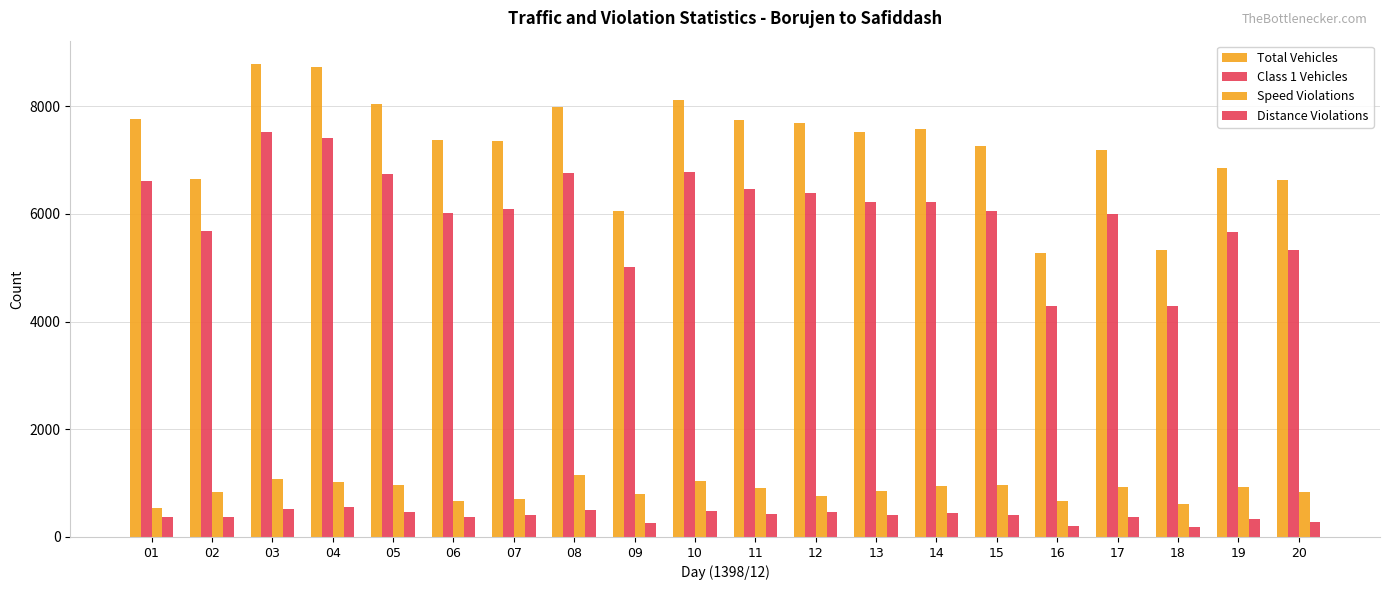

Which series has the largest total across all categories?

Total Vehicles